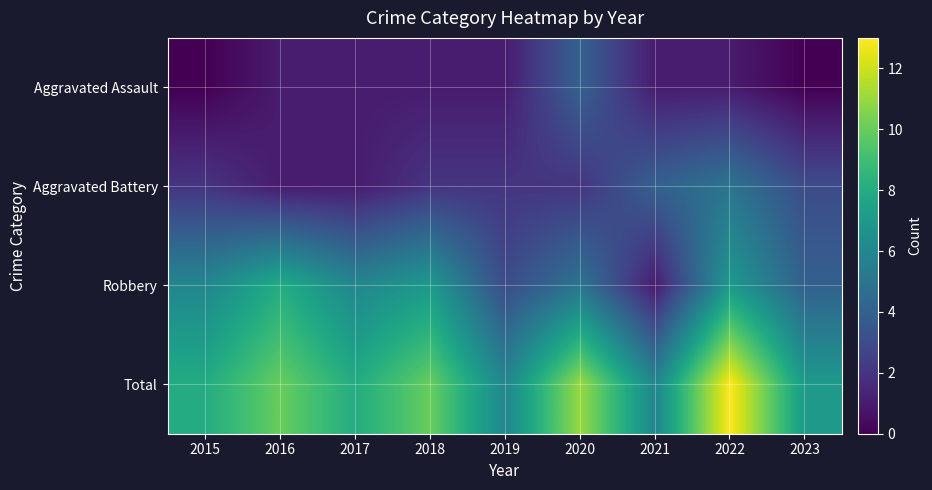

At 2021, list the series in order from smallest to largest.

Aggravated Assault, Robbery, Aggravated Battery, Total